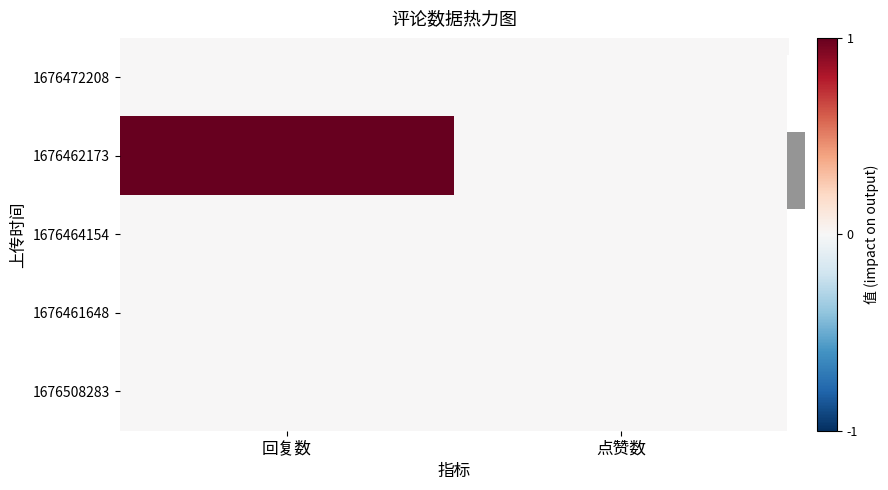

Which series has the widest spread of values?

1676462173